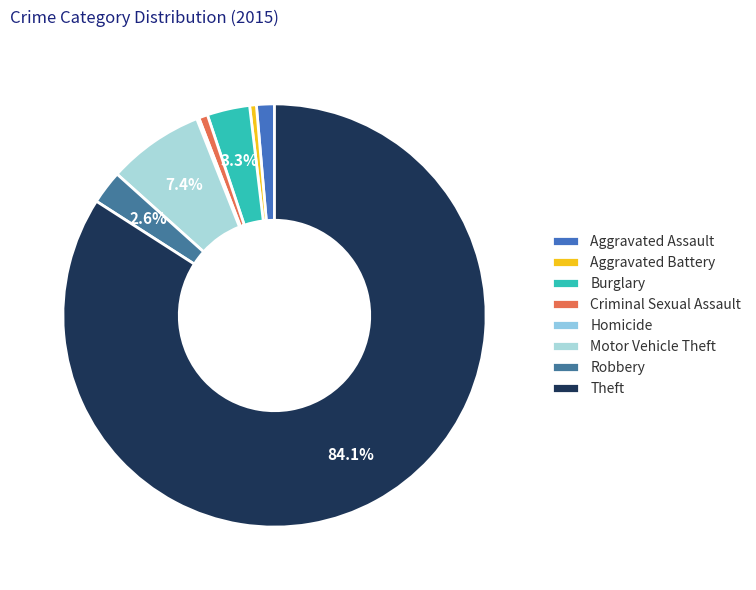

What is the majority slice?

Theft